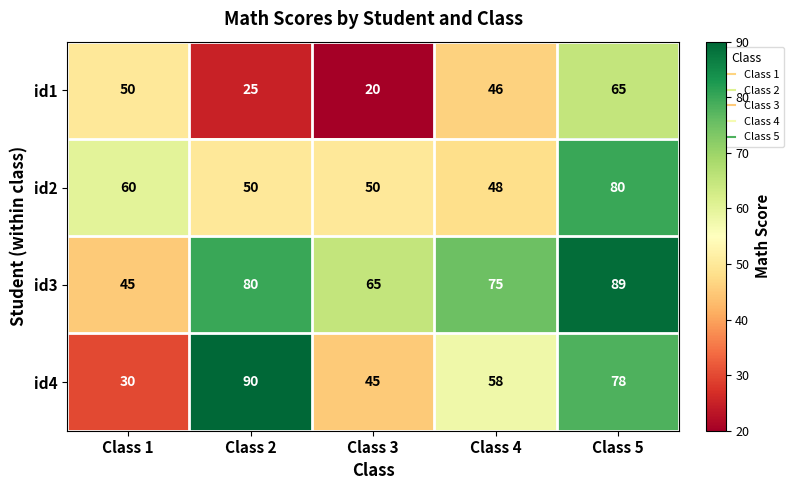

At which category is the sum across all series the highest?

Class 5